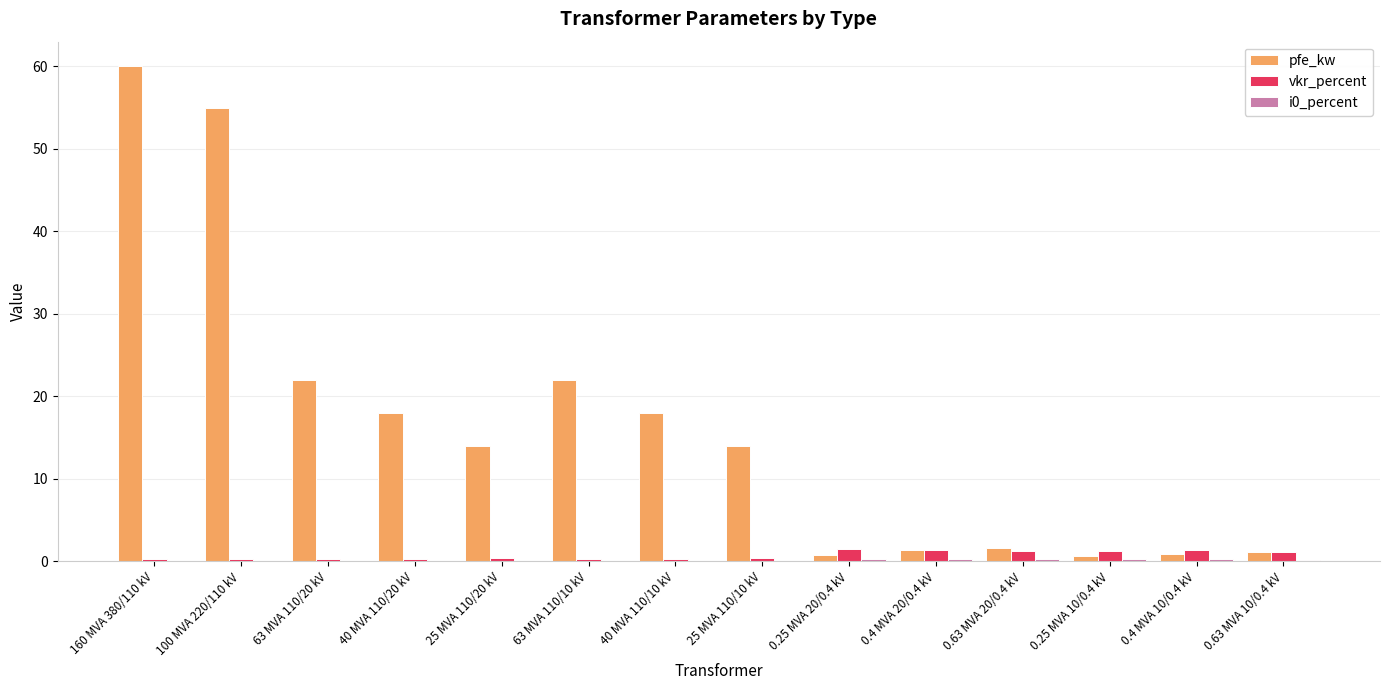

Between 25 MVA 110/10 kV and 0.4 MVA 10/0.4 kV, which series saw the biggest shift?

pfe_kw